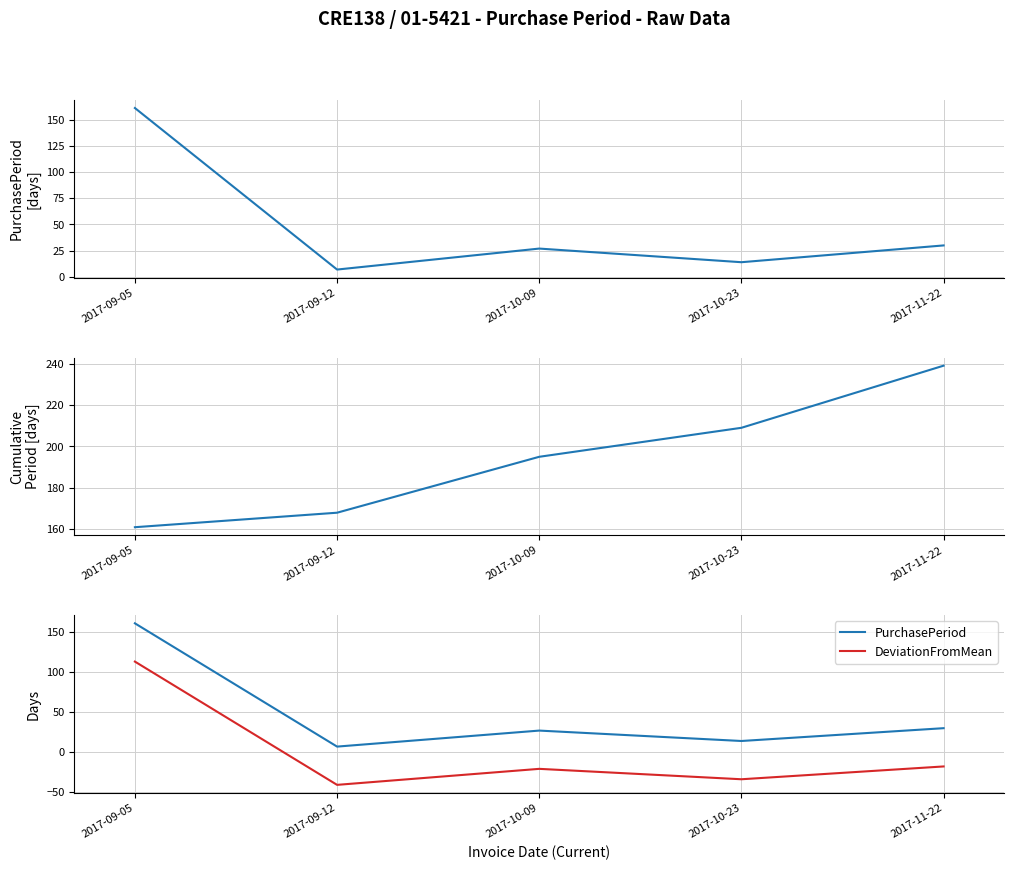

What is the approximate value of PurchasePeriod at 2017-10-23?

14.0